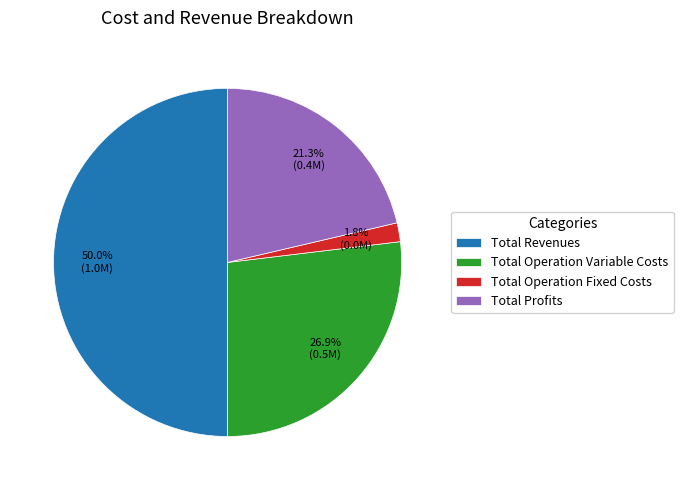

To the nearest percent, what is the average slice percentage?

25%